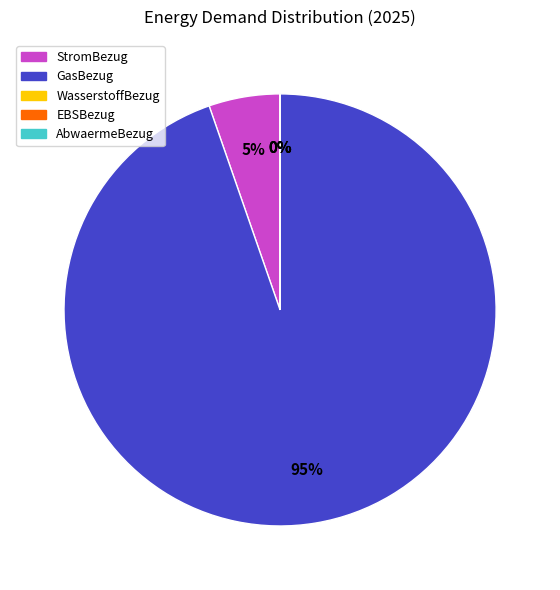

What percentage is NOT represented by StromBezug?

94.7%